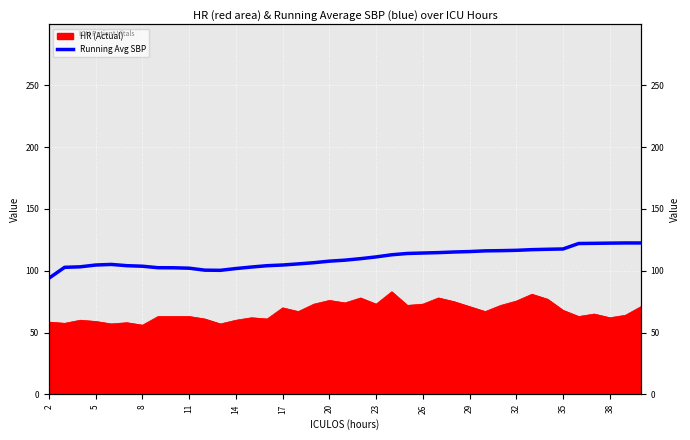

Does the chart display data point markers on the line(s)?

No